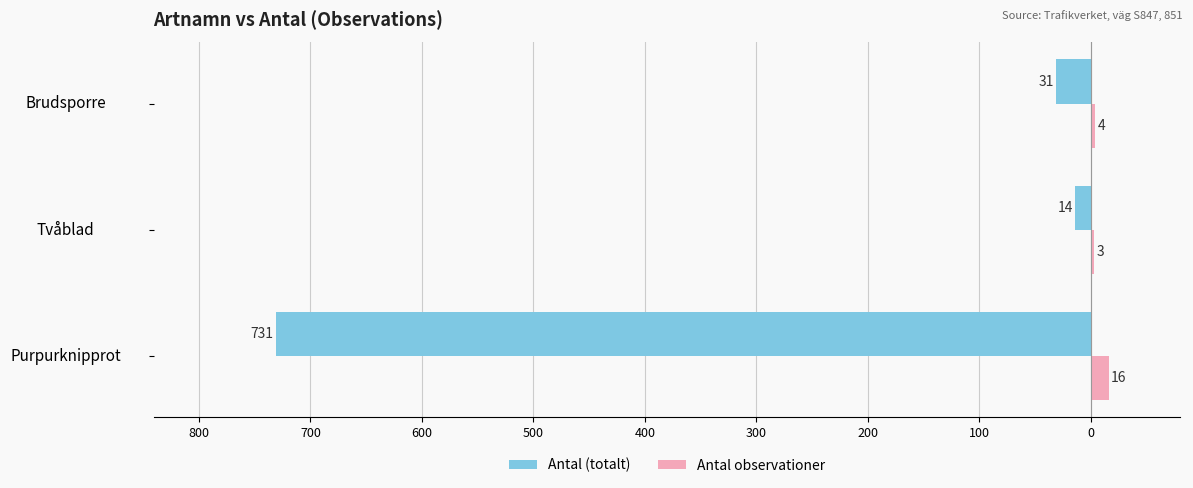

Reading left to right, what are all the values shown in this chart?

Antal (totalt): -731	-14	-31
Antal observationer: 16	3	4